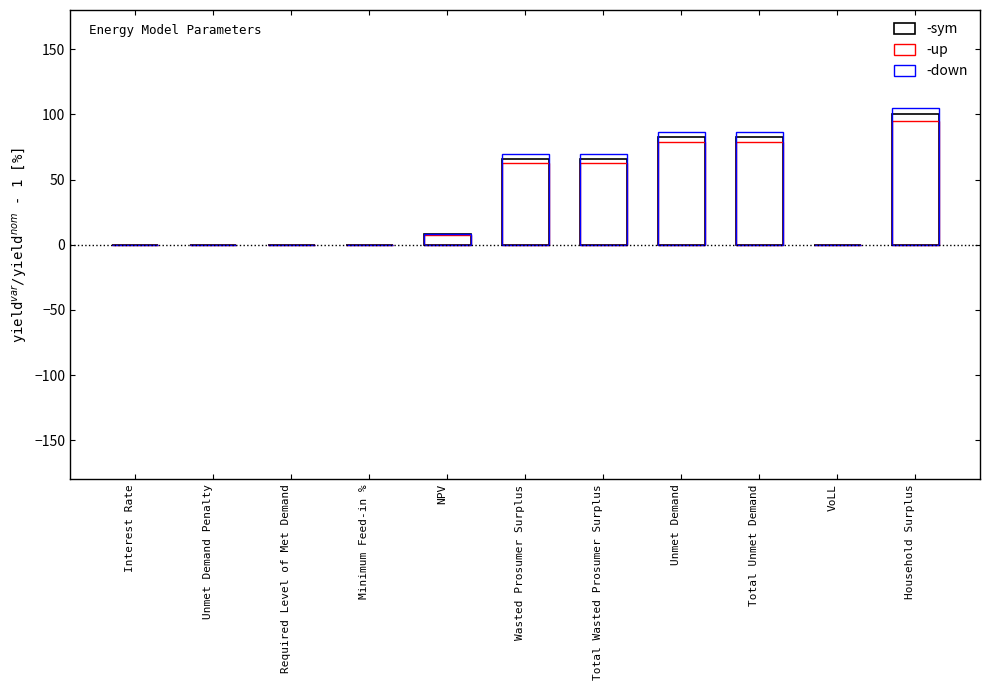

What is the maximum value for -down?

105.0